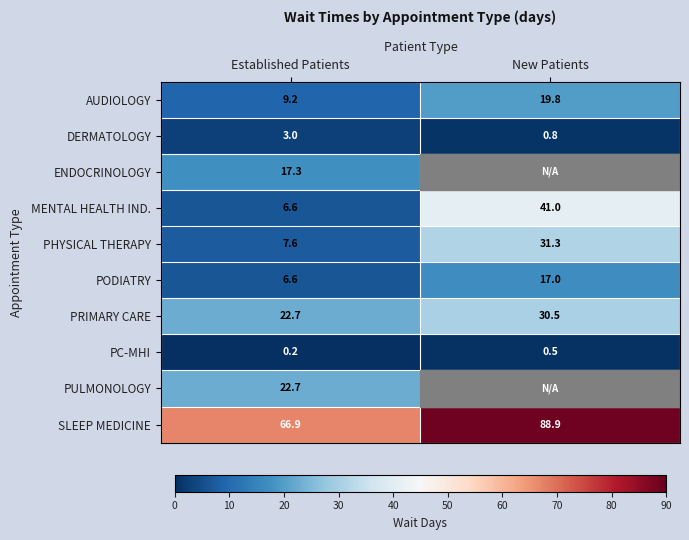

Which has a higher value, Established Patients or New Patients?

New Patients